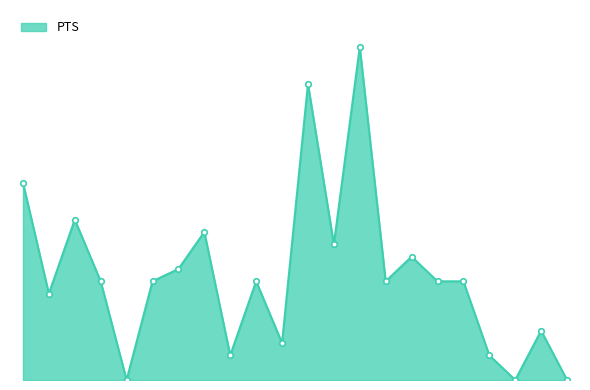

Reading left to right, transcribe all the data shown in this chart.

16	7	13	8	0	8	9	12	2	8	3	24	11	27	8	10	8	8	2	0	4	0